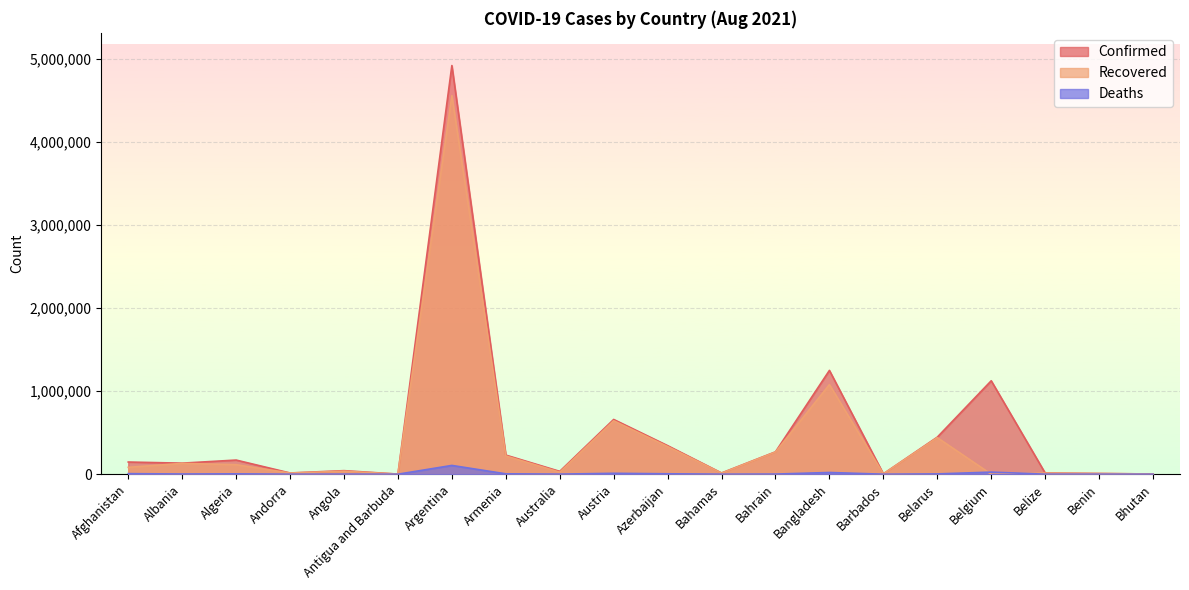

True or false: Confirmed has more than 1 interior local peaks.

True